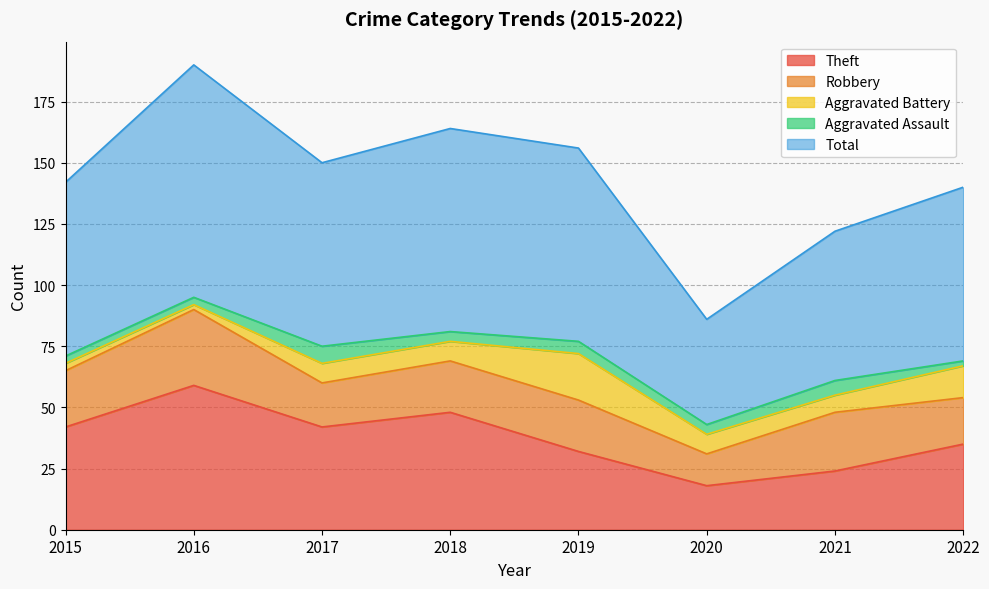

Which category has the lowest value in the Theft series?

2020